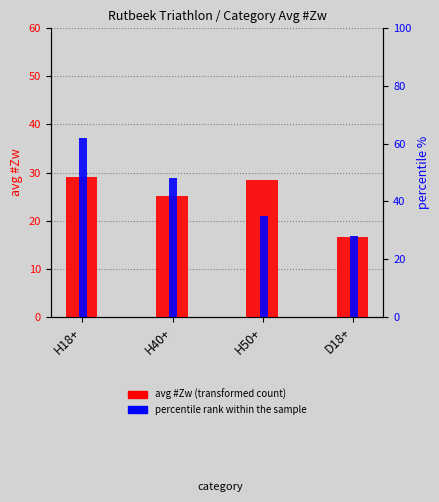

Where is avg #Zw (transformed count) nearest to the value 22?

H40+